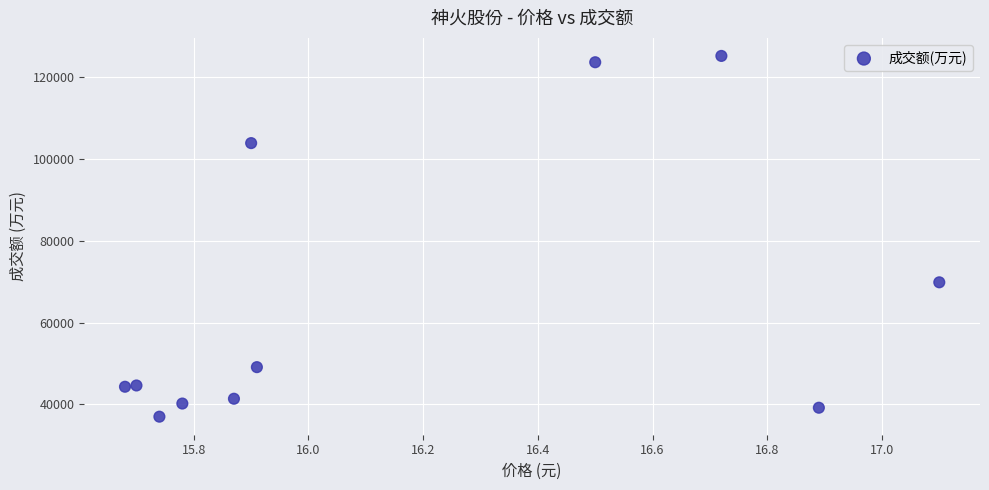

What Y value in the scatter plot is closest to 81107?

69849